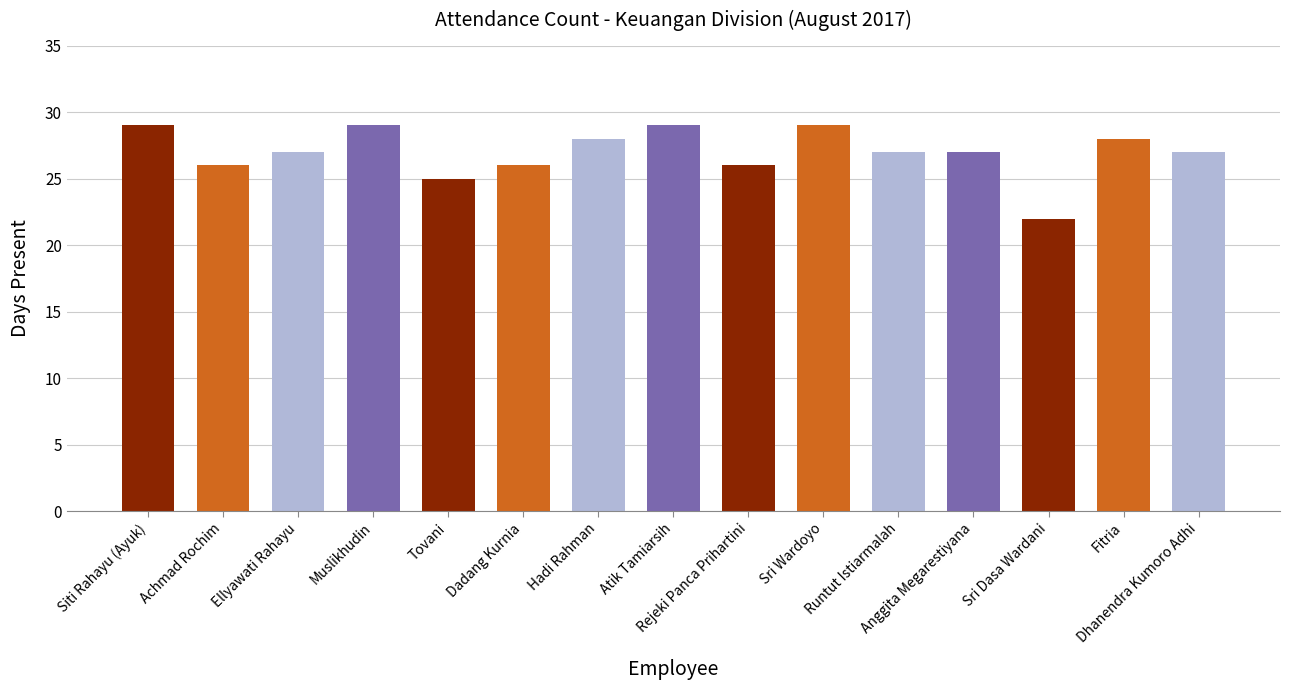

How many values are between 26 and 29?

13